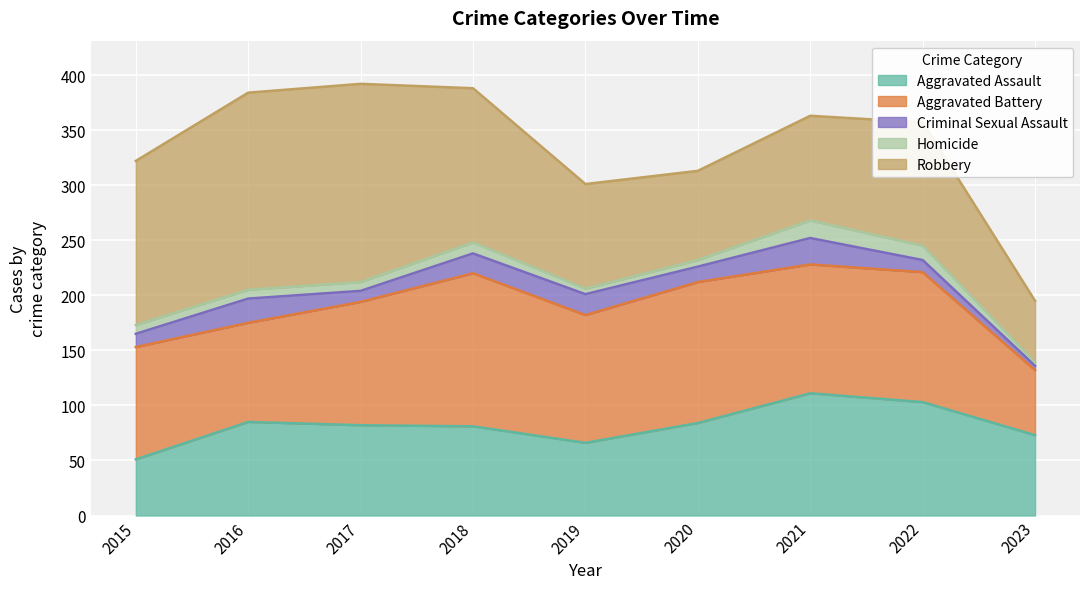

Which category has the highest value across all series?

2017